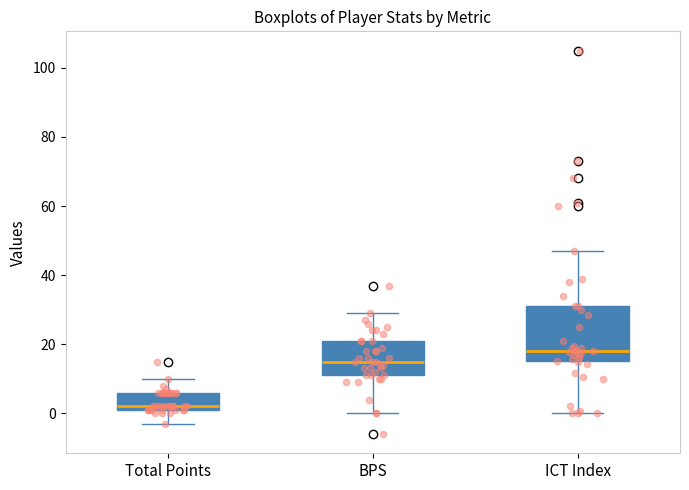

Which box is the tallest, from its lower edge to its upper edge?

ICT Index